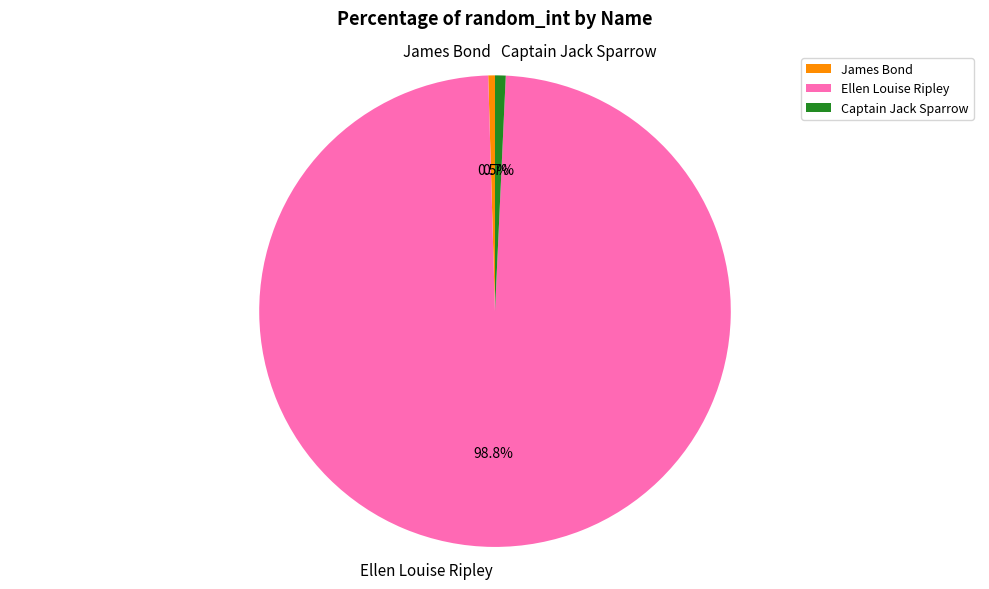

To the nearest percent, what is the average slice percentage?

33%